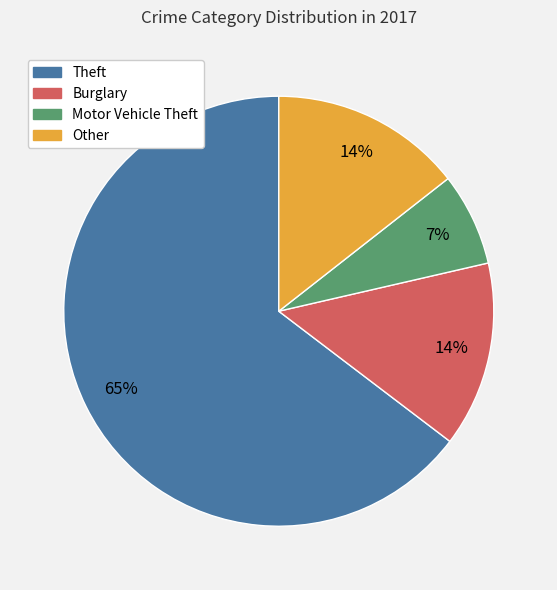

Which category has the biggest portion of the pie?

Theft